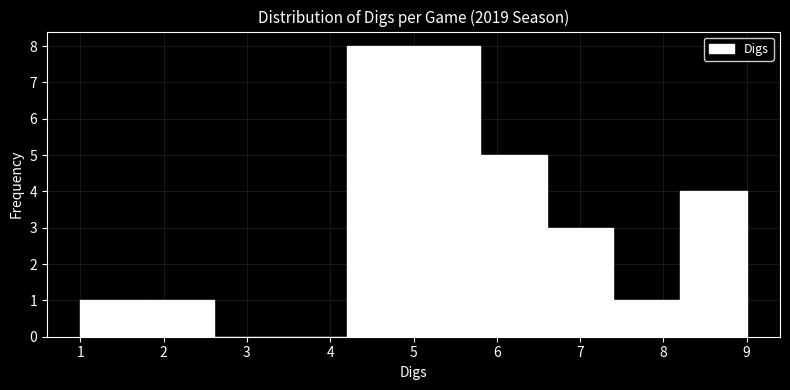

Reading left to right, list every bar in this chart as the range it spans on the x-axis followed by its height. The values are not printed on the chart, so give them approximately, as read against the axis.

1.0 to 1.8: 1
1.8 to 2.6: 1
2.6 to 3.4: 0
3.4 to 4.2: 0
4.2 to 5.0: 8
5.0 to 5.8: 8
5.8 to 6.6: 5
6.6 to 7.4: 3
7.4 to 8.2: 1
8.2 to 9.0: 4